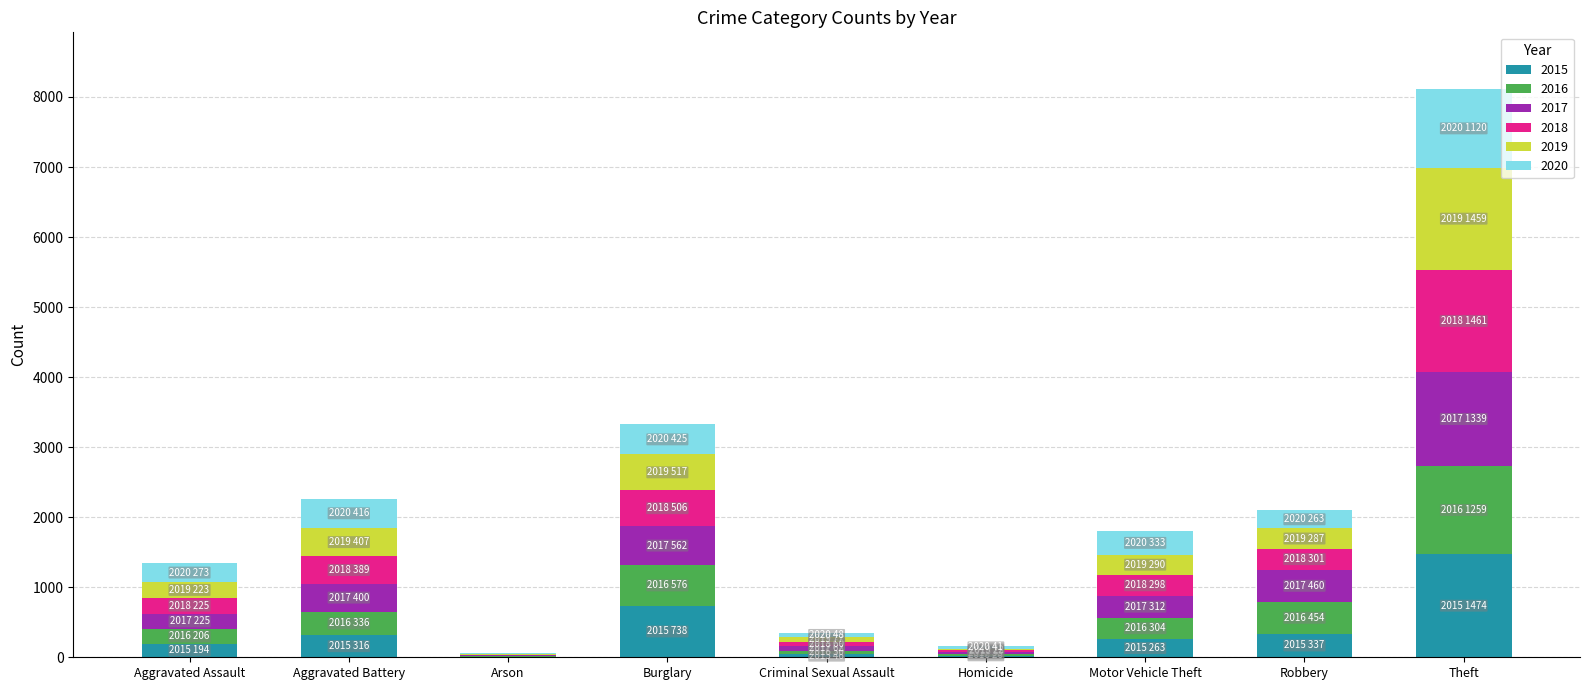

At which category is the sum across all series the highest?

Theft